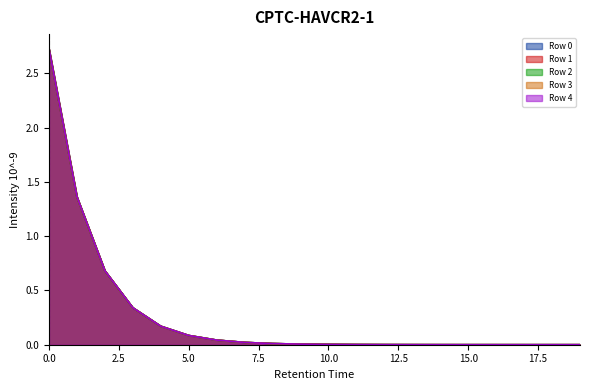

What is the difference between the maximum and minimum values in the Row 0 series?

2.7